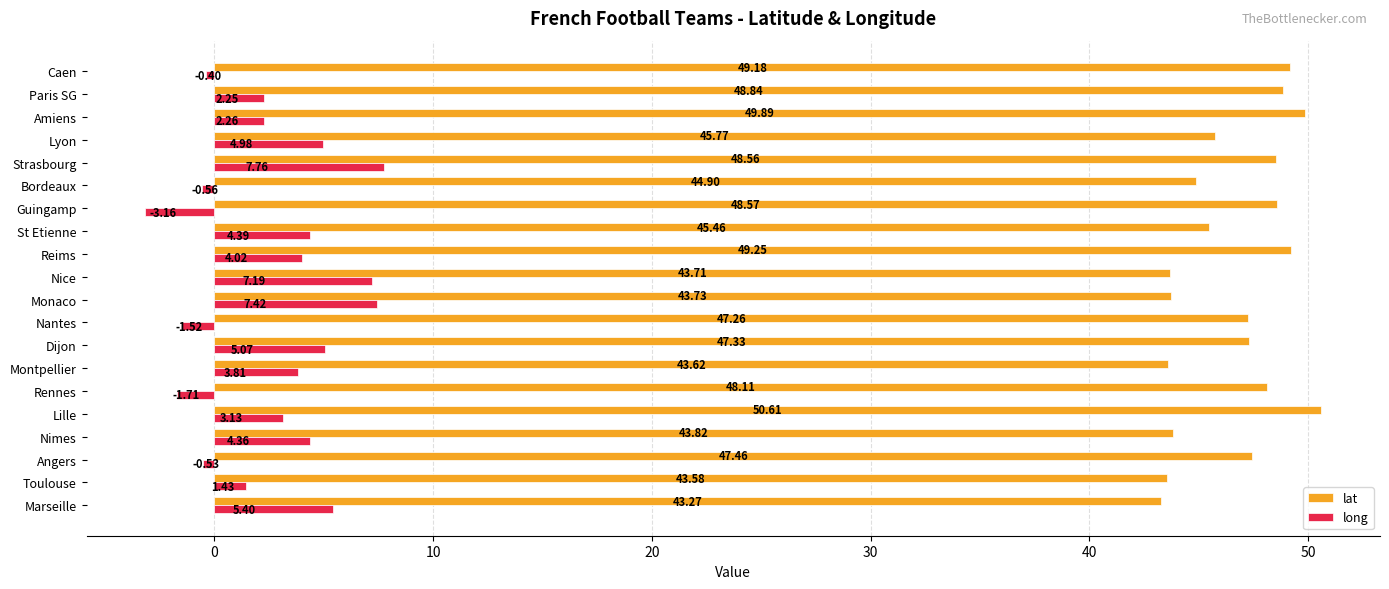

Is the value of long at St Etienne greater than the value of lat at Monaco?

No